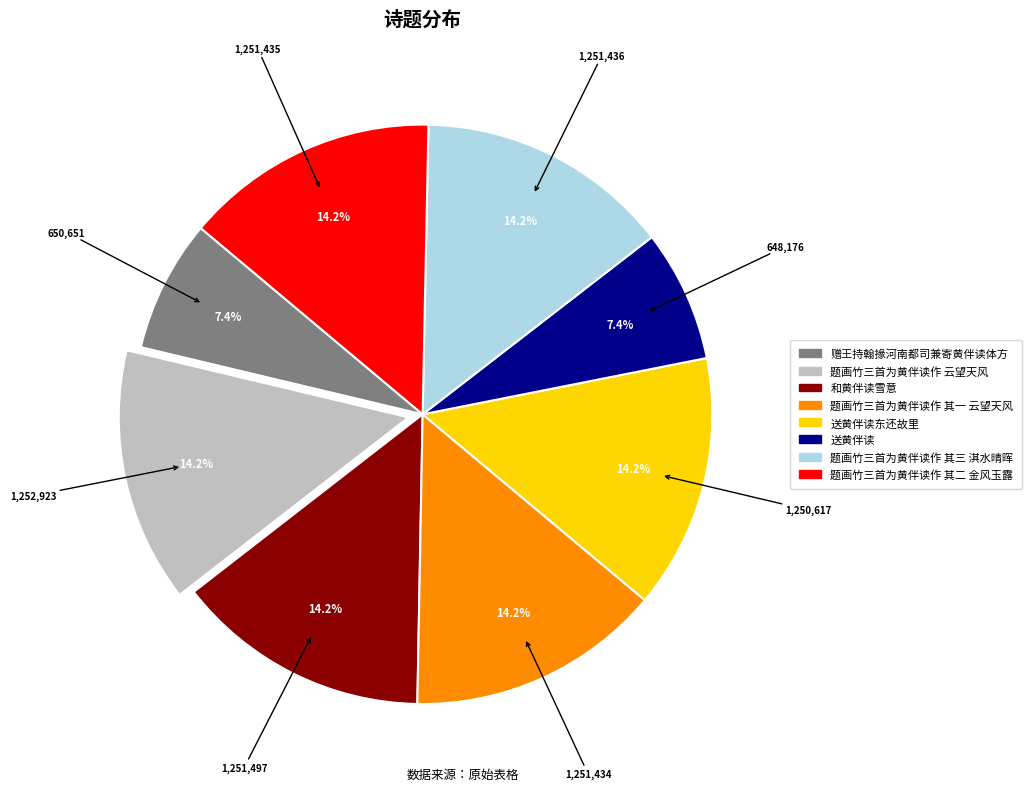

Is there a majority slice in this chart?

No